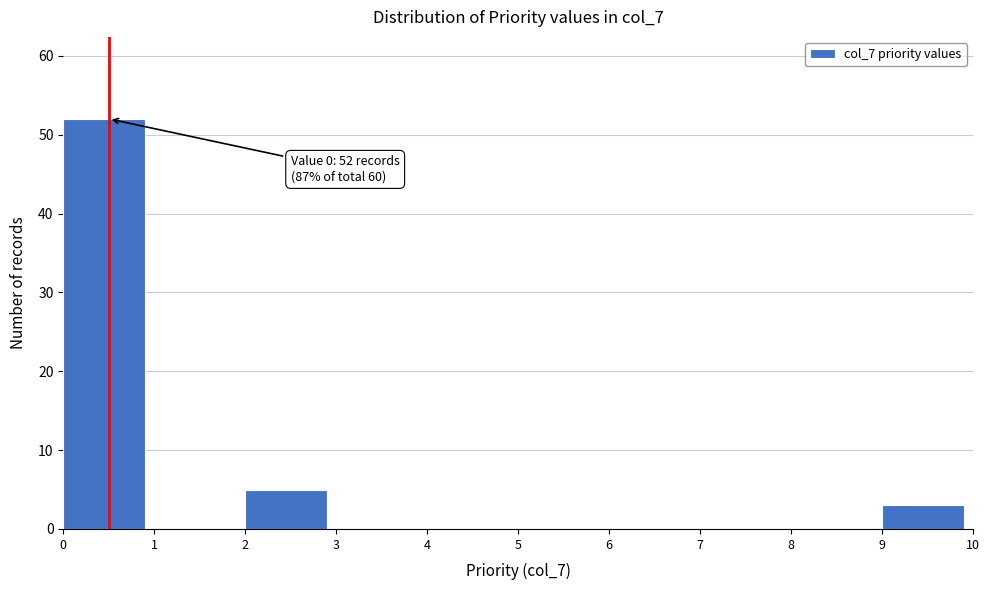

Over which range of the x-axis is the bar tallest?

0 to 1